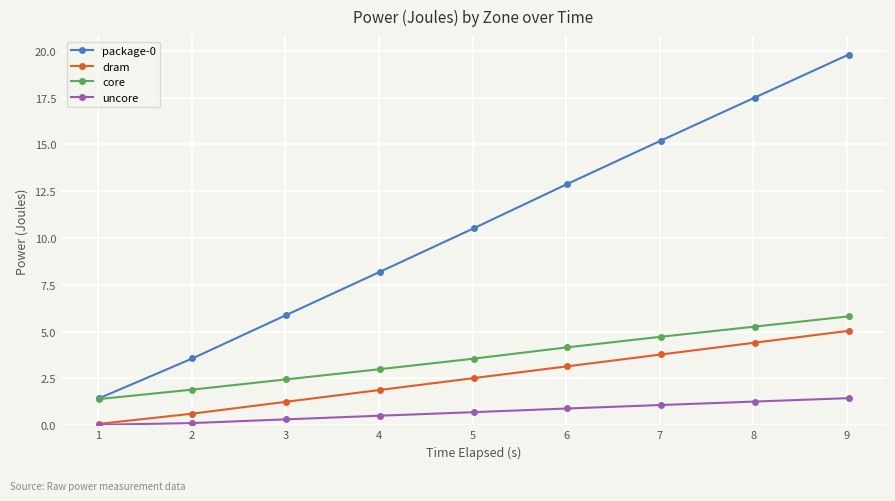

What is the maximum value shown in the chart?

19.8